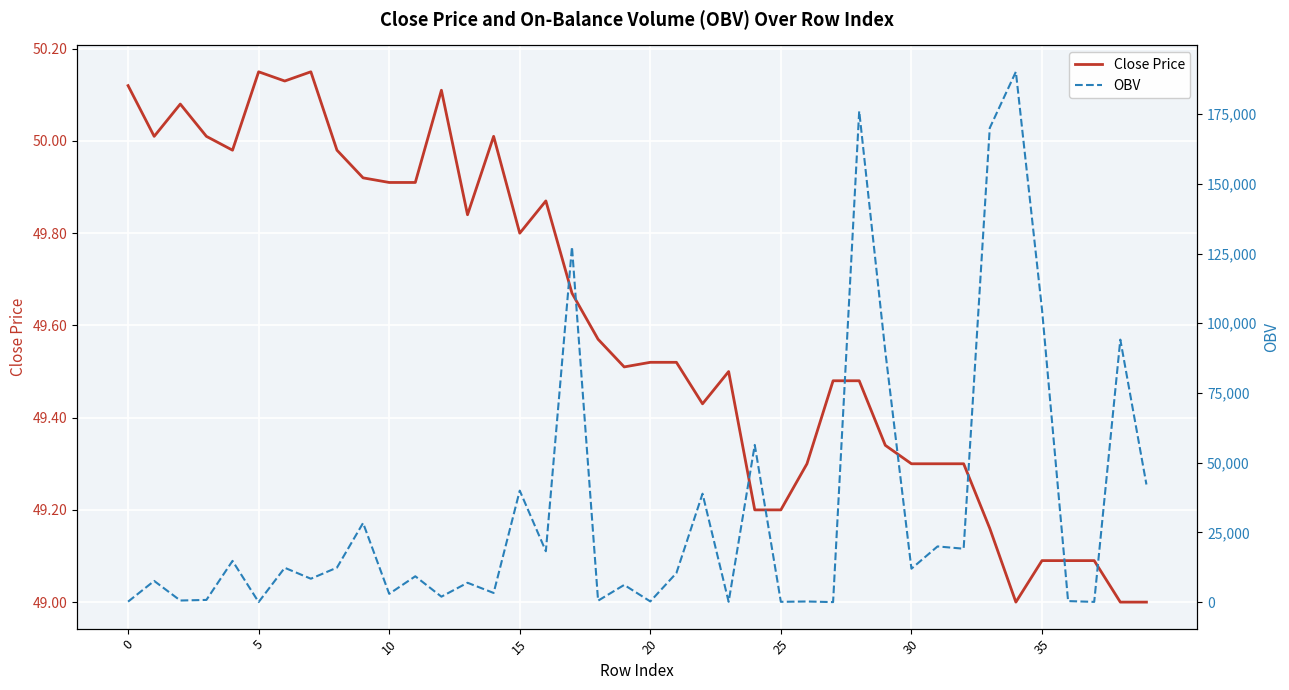

True or false: Close Price has a value of 76.1 at 33.

False